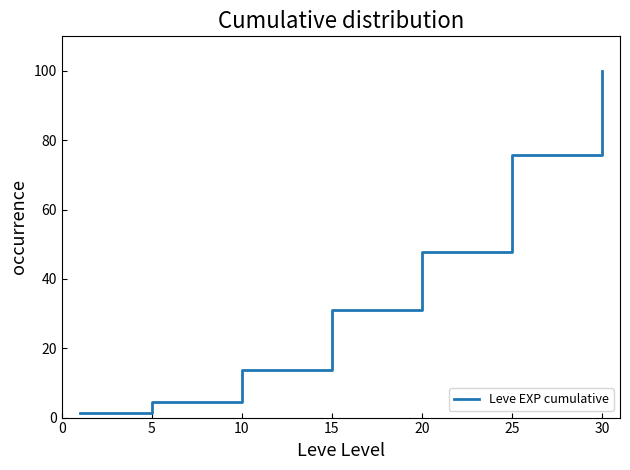

How many categories are shown in the chart?

7